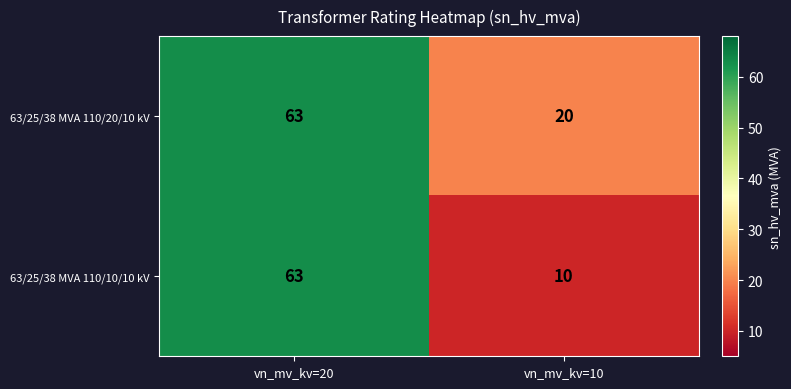

Which series changed the most between vn_mv_kv=20 and vn_mv_kv=10?

63/25/38 MVA 110/10/10 kV